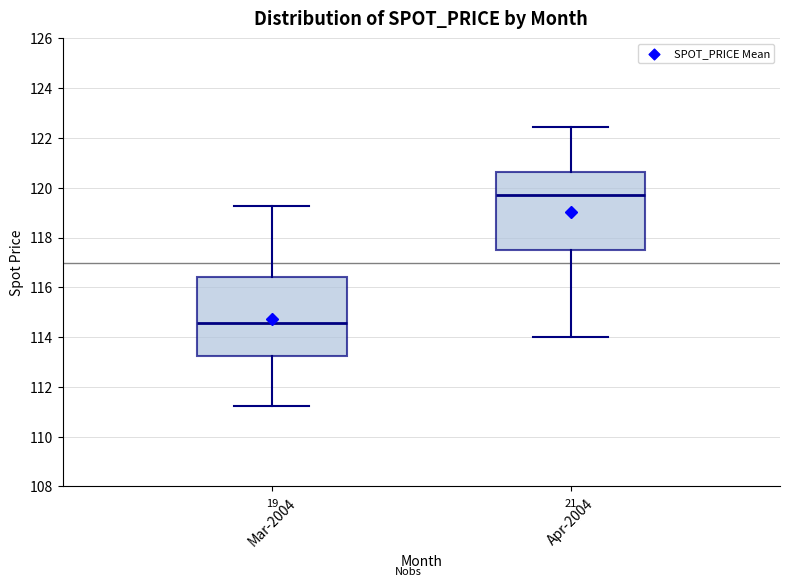

Reading left to right, transcribe this box plot: for each box, give where its median line is, the range the box spans, and where its two whiskers end, as read against the y-axis. The values are not printed on the chart, so give them approximately, as read against the axis.

Mar-2004: median 114.6, box 113.2 to 116.4, whiskers 111.2 to 119.2
Apr-2004: median 119.8, box 117.4 to 120.6, whiskers 114.0 to 122.4